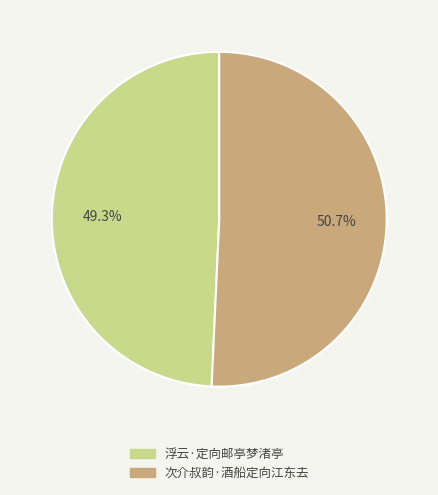

To the nearest percent, what is the combined percentage of 次介叔韵·酒船定向江东去 and 浮云·定向邮亭梦渚亭?

100%